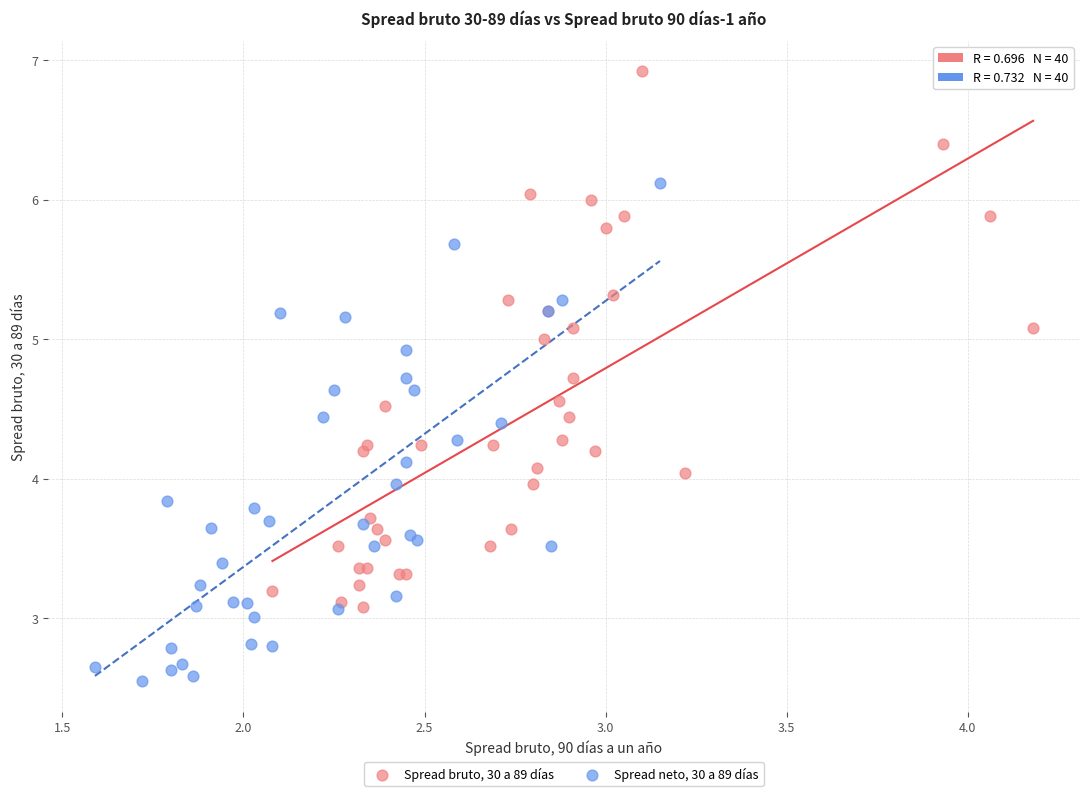

Which series has the widest spread of Y values?

Spread bruto, 30 a 89 días